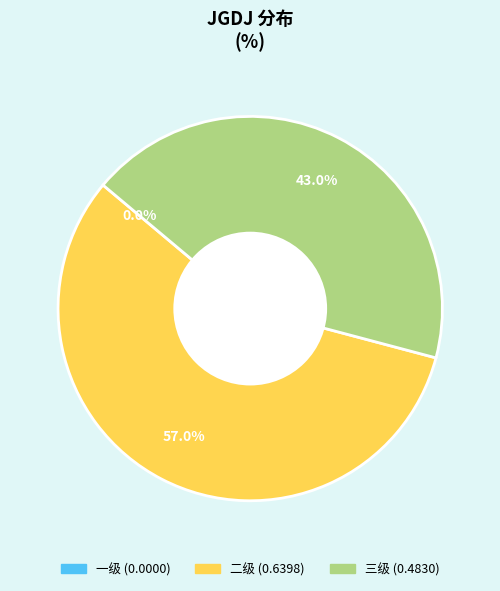

What percentage is the 三级 slice, to the nearest percent?

43%